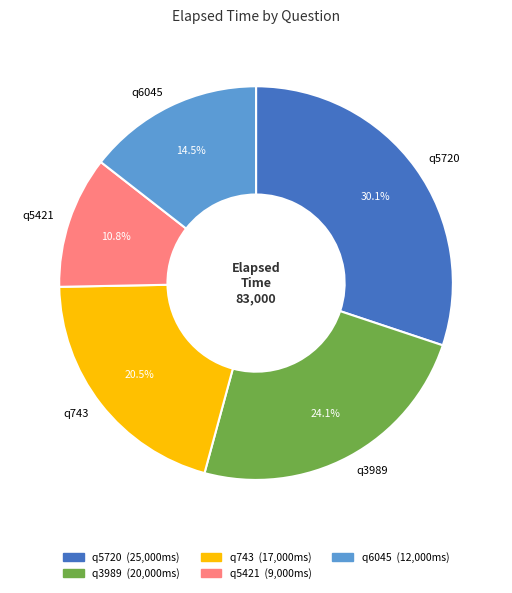

Do q743 and q5421 together represent more than half of the pie?

No